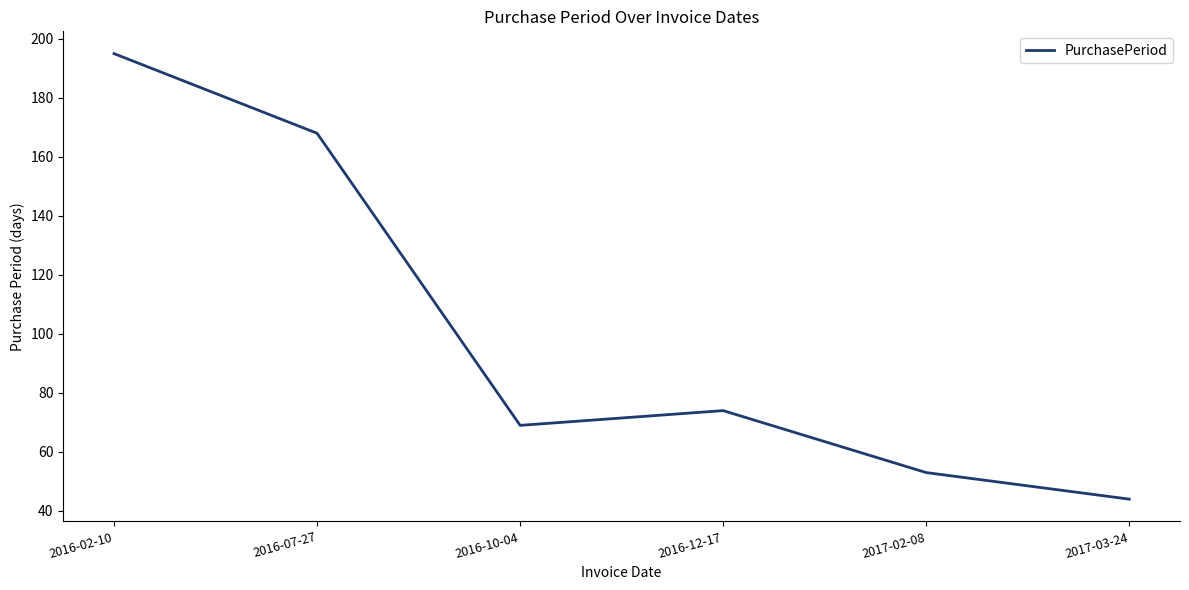

True or false: the data shows 91 at 2016-10-04.

False